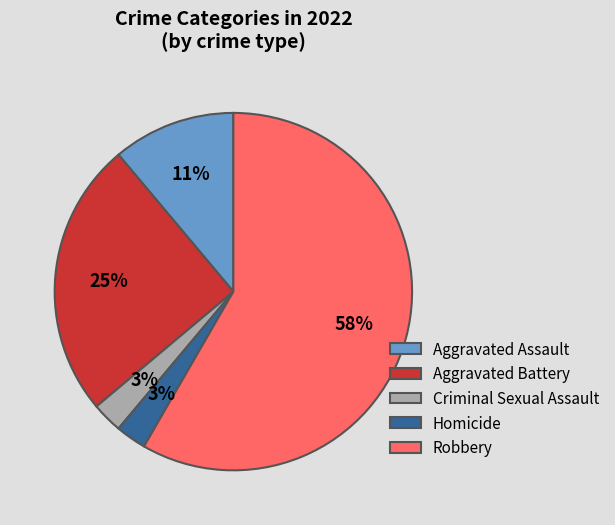

Count the number of slices in the pie.

5